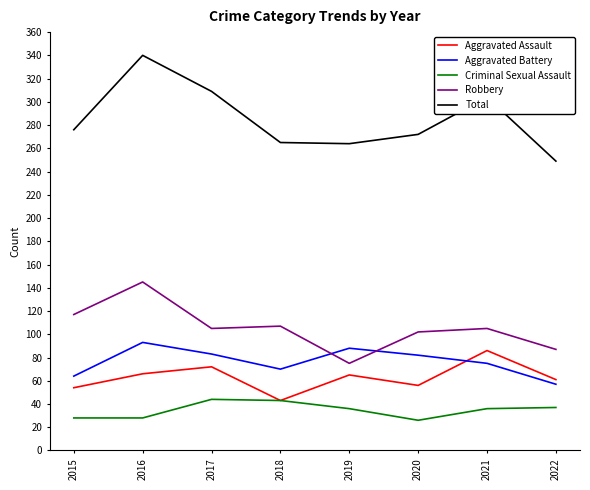

At which category is the sum across all series the highest?

2016